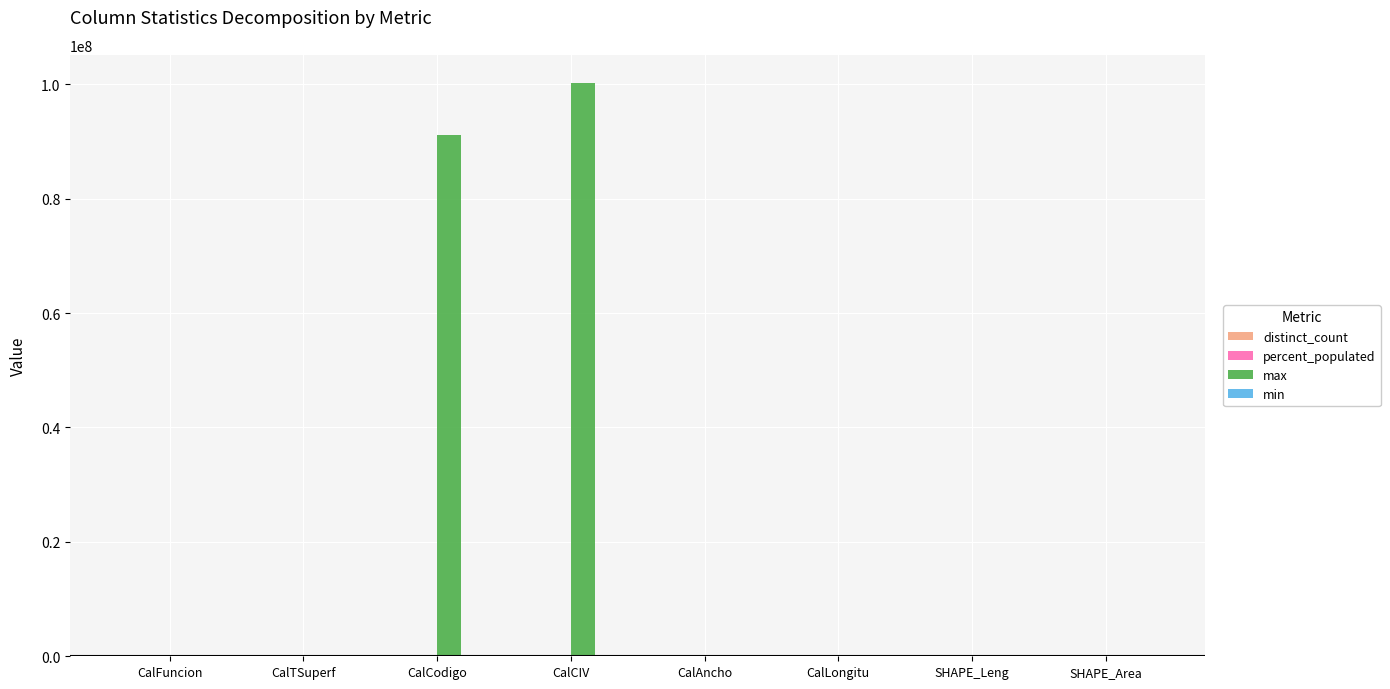

Are the bars grouped side by side (vs. stacked)?

Yes